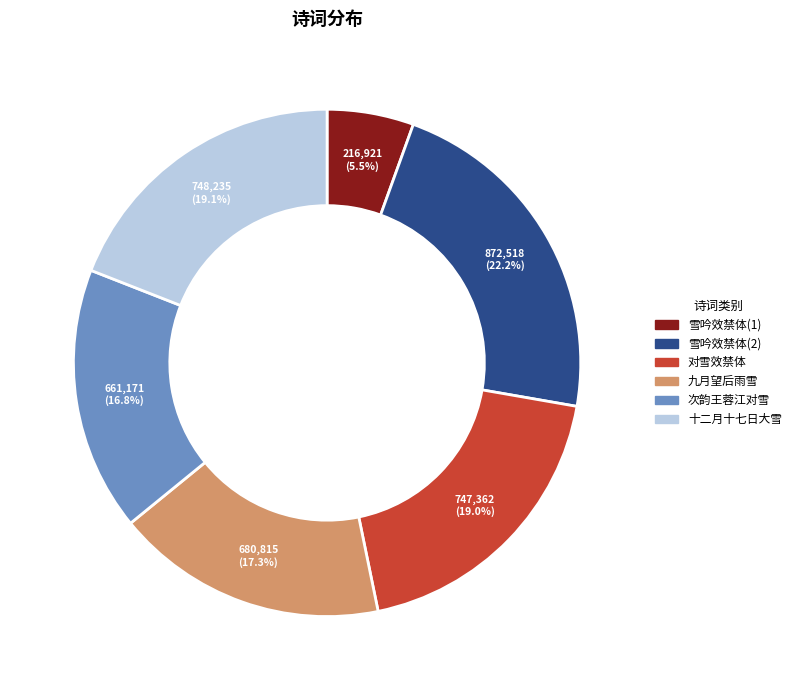

Is there any slice that represents more than half of the pie?

No